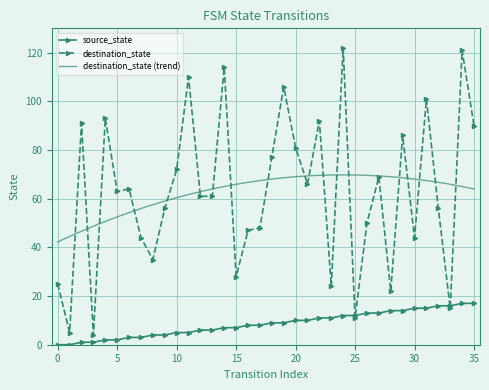

What is the greatest value displayed?

122